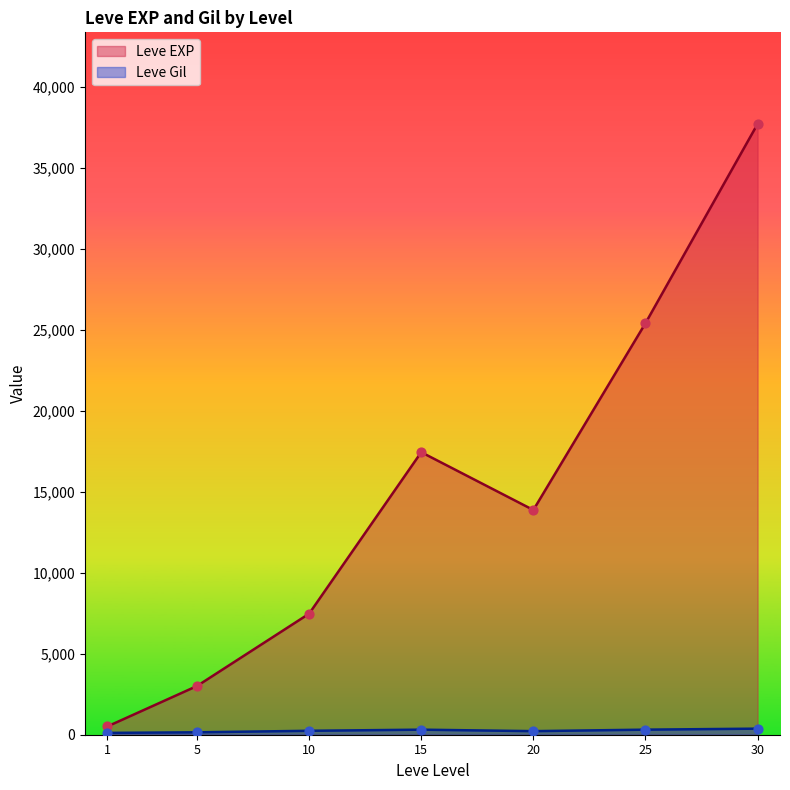

Which series reaches the maximum Y coordinate?

Leve EXP